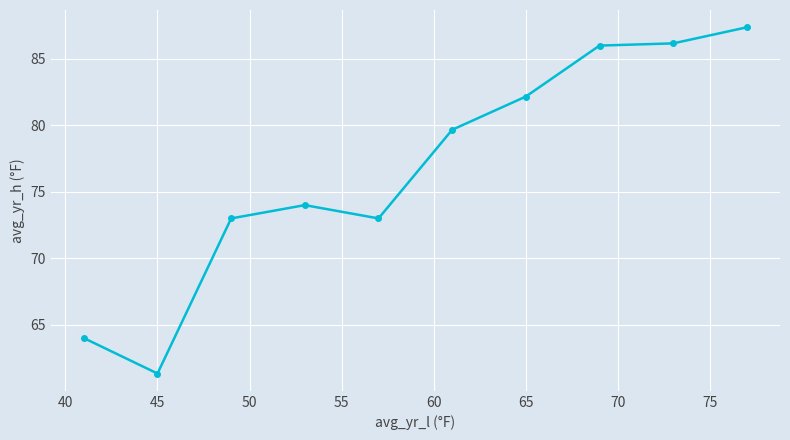

What is the greatest value displayed?

87.4